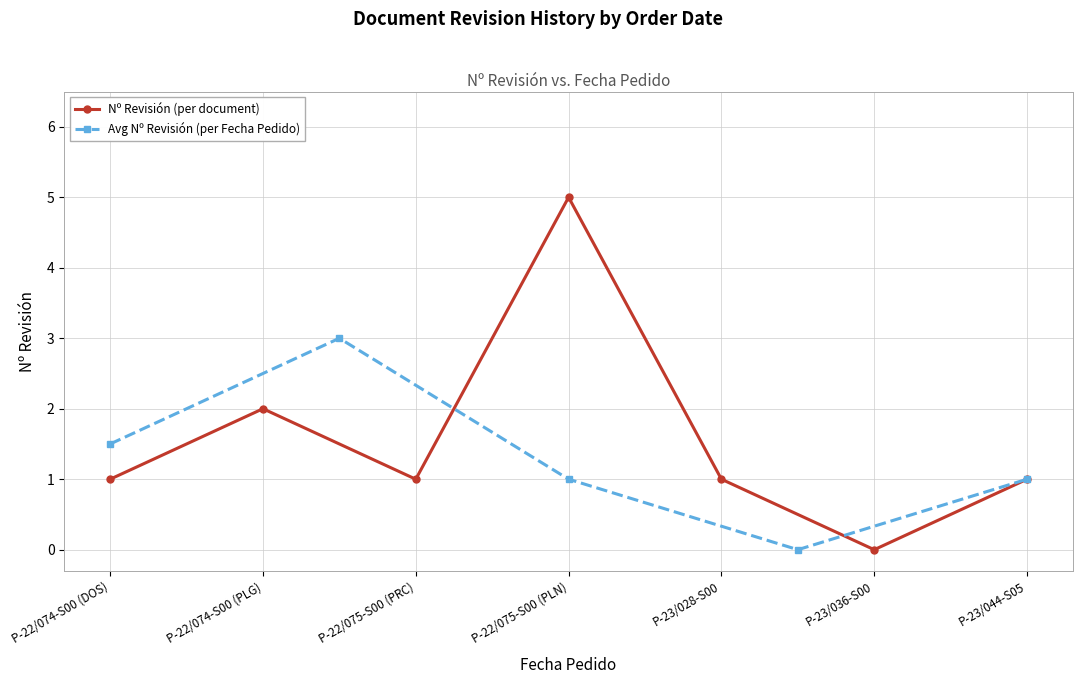

What is the value of the Nº Revisión (per document) point at the 3rd from the left?

1